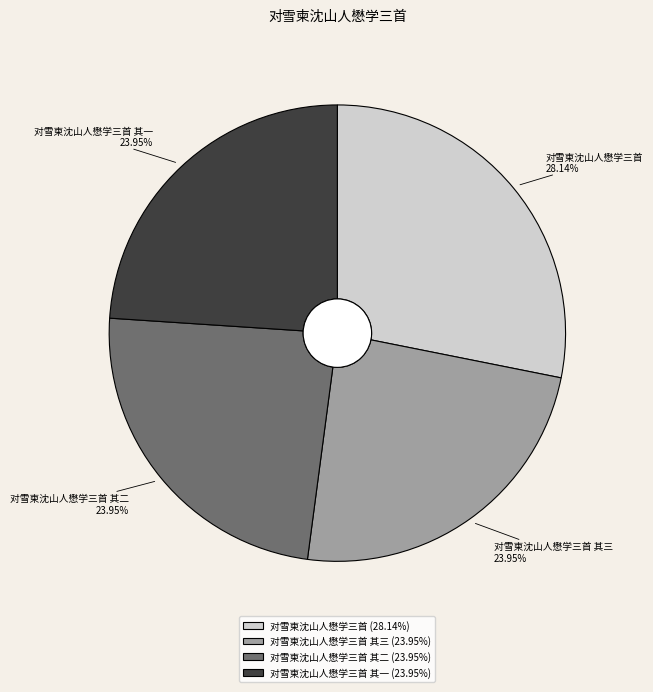

Is there a majority slice in this chart?

No